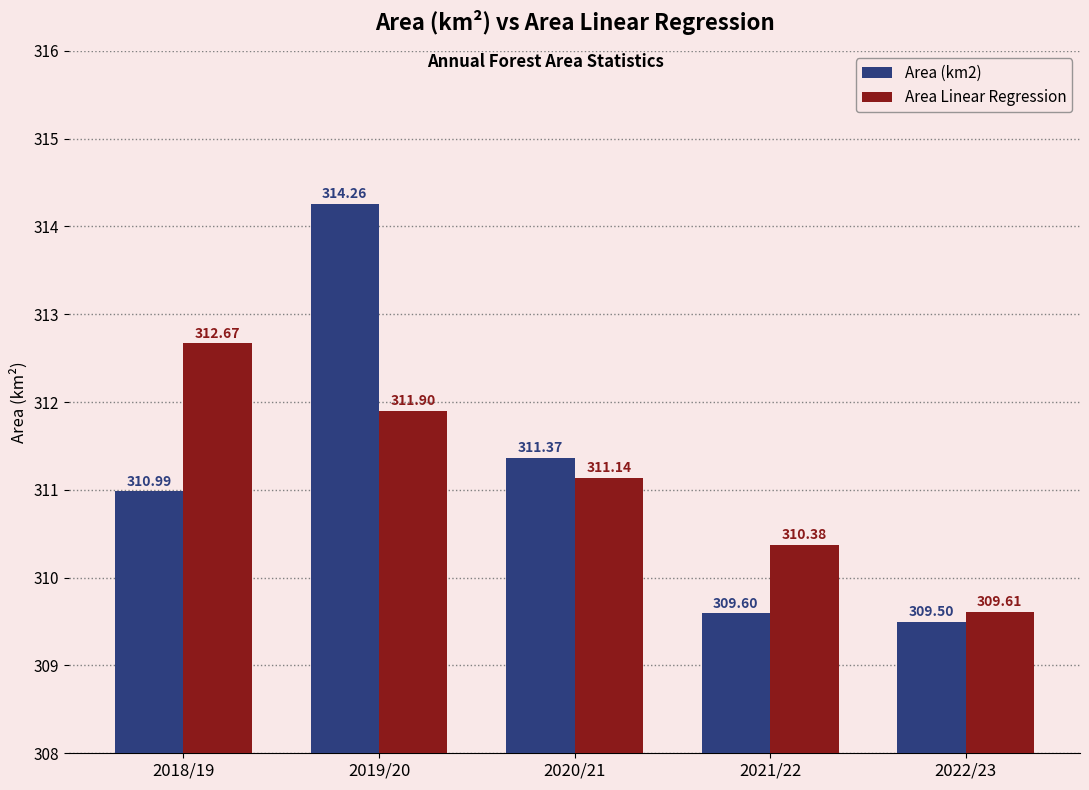

True or false: Area (km2) has a value of 422.8 at 2019/20.

False